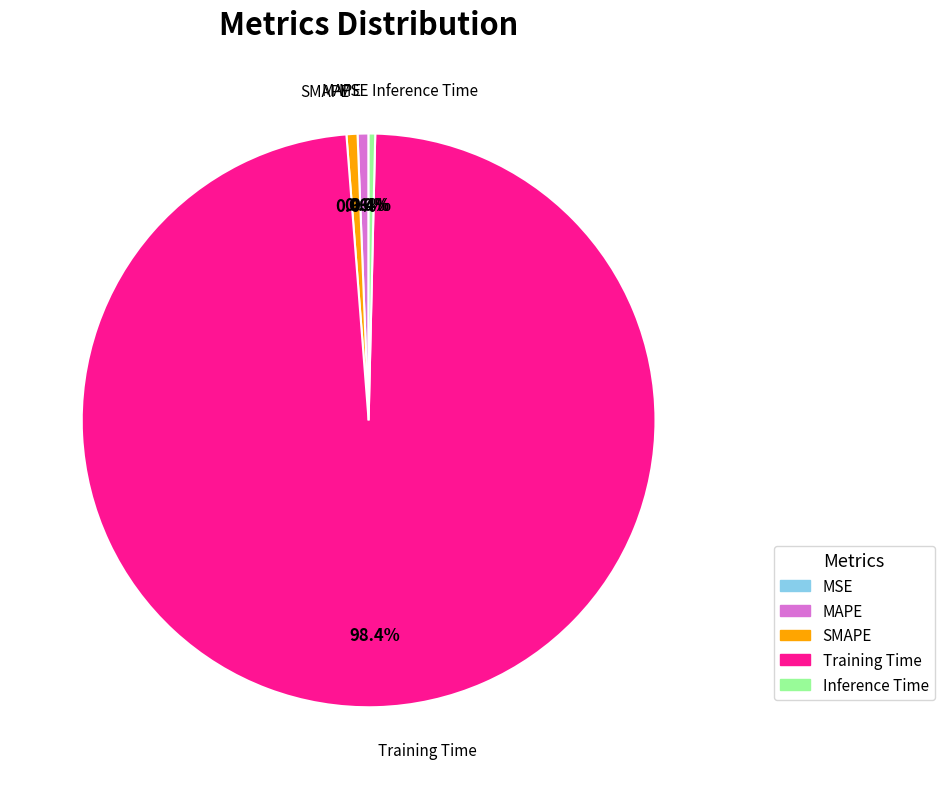

To the nearest percent, what portion does SMAPE represent?

1%